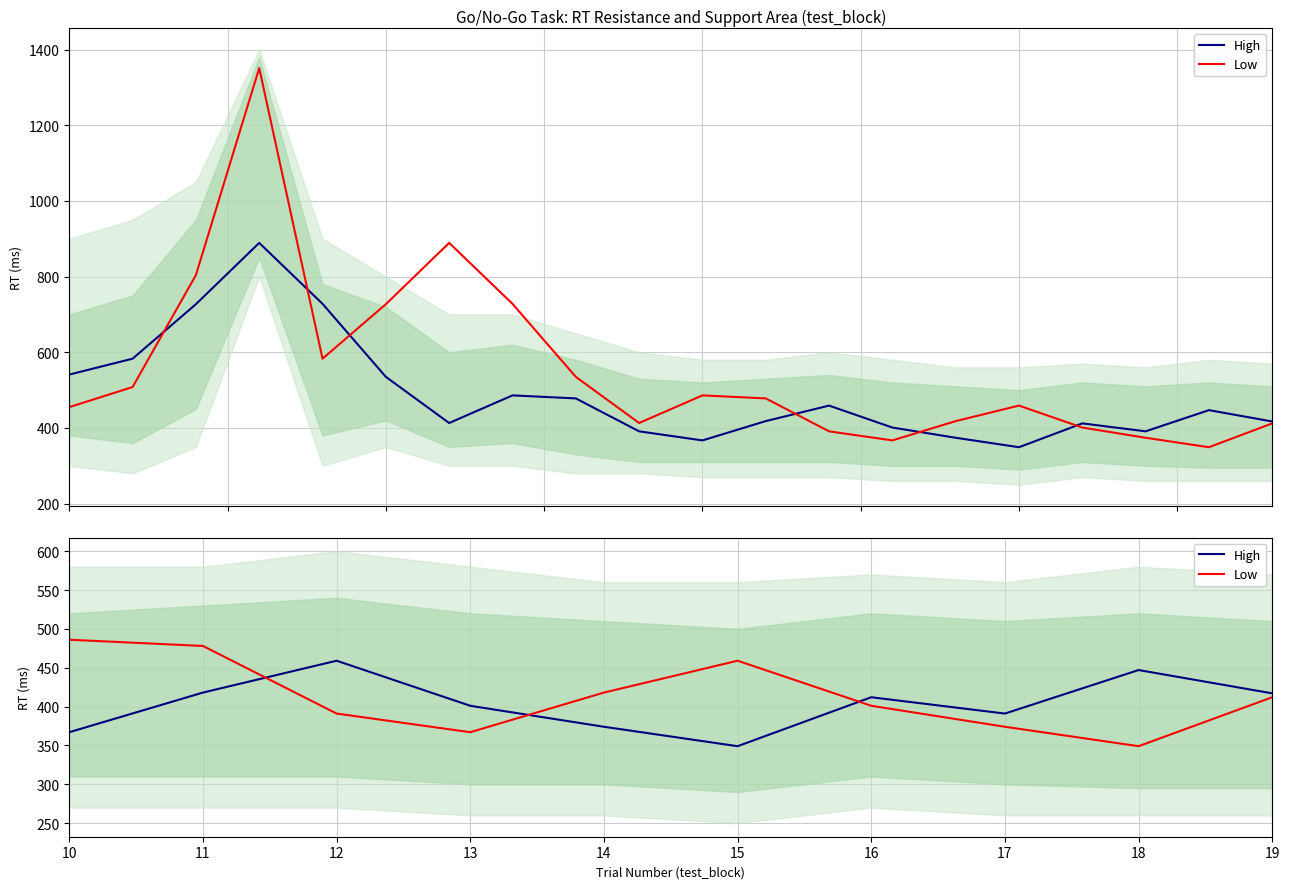

Rank the series by their maximum value, from highest to lowest.

Low, High